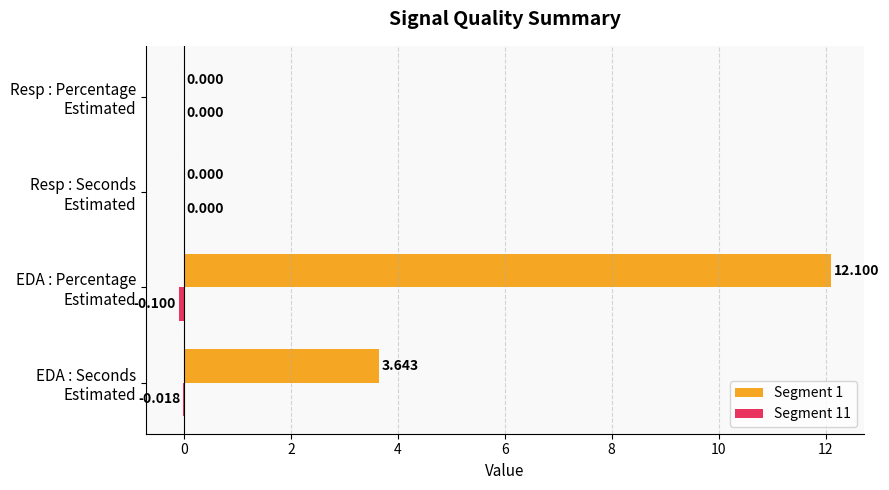

Which series has the largest range (max minus min)?

Segment 1